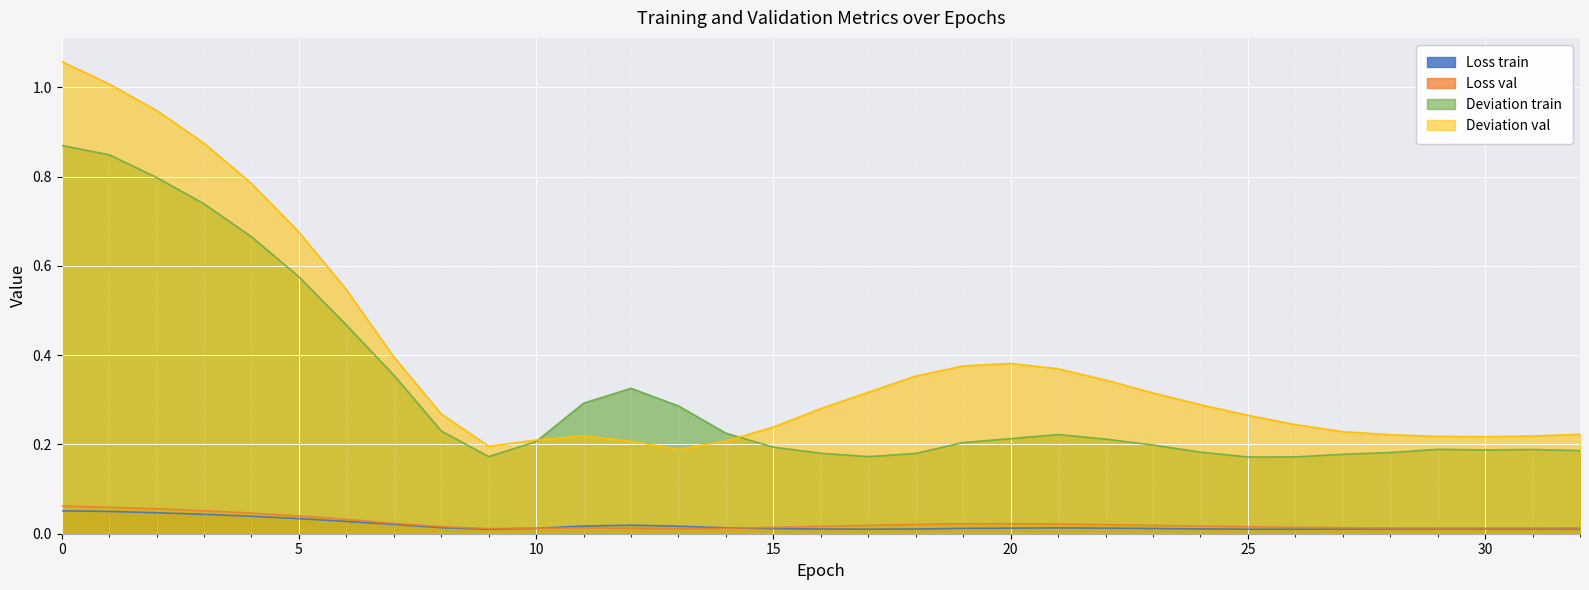

The value of Loss train at 10 is 0.0. True or false?

False